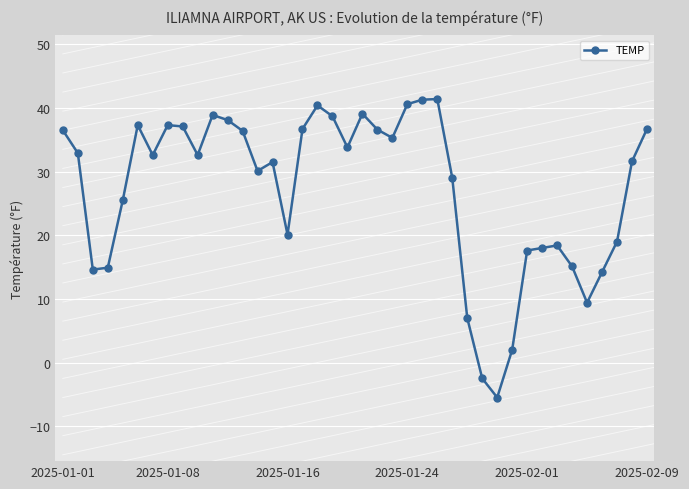

How many values are below 32?

19